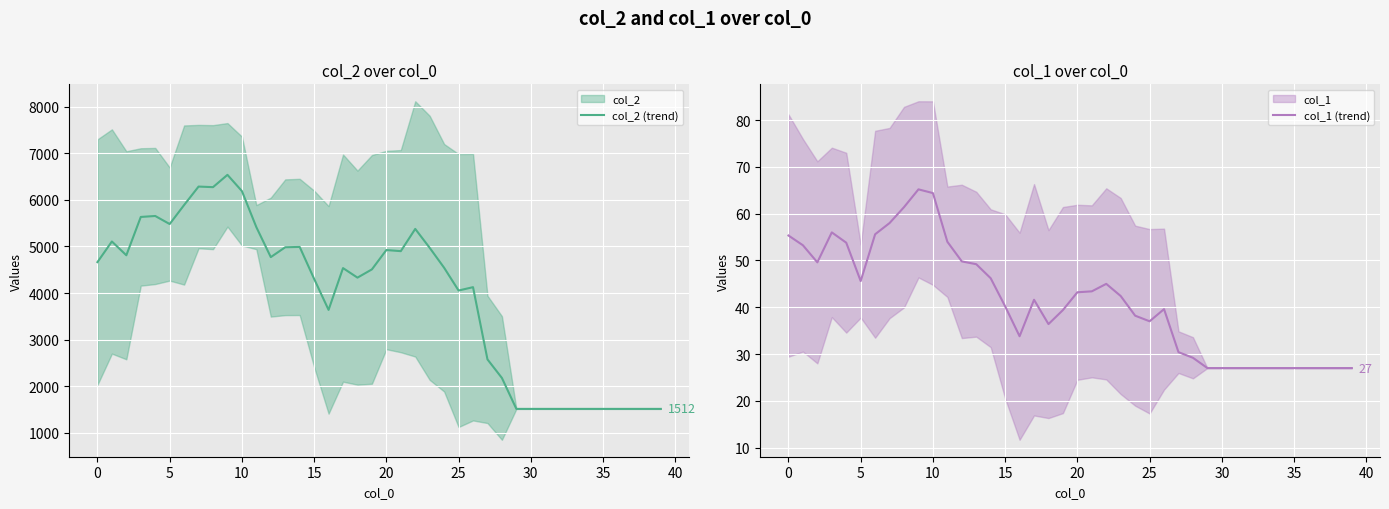

Where does the col_2 (trend) series first go above 4541?

0